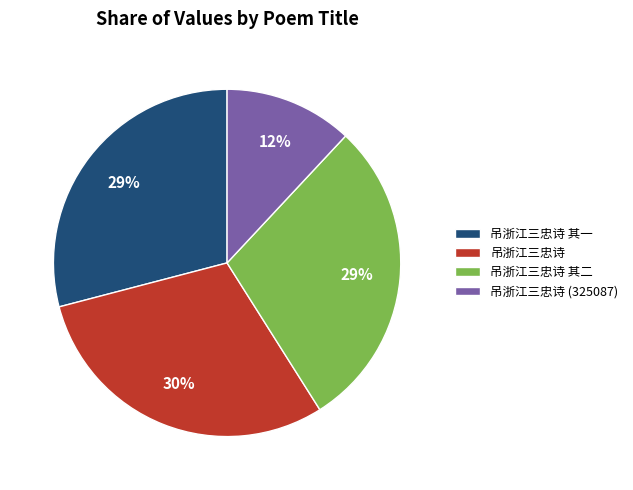

Which category has the biggest portion of the pie?

吊浙江三忠诗